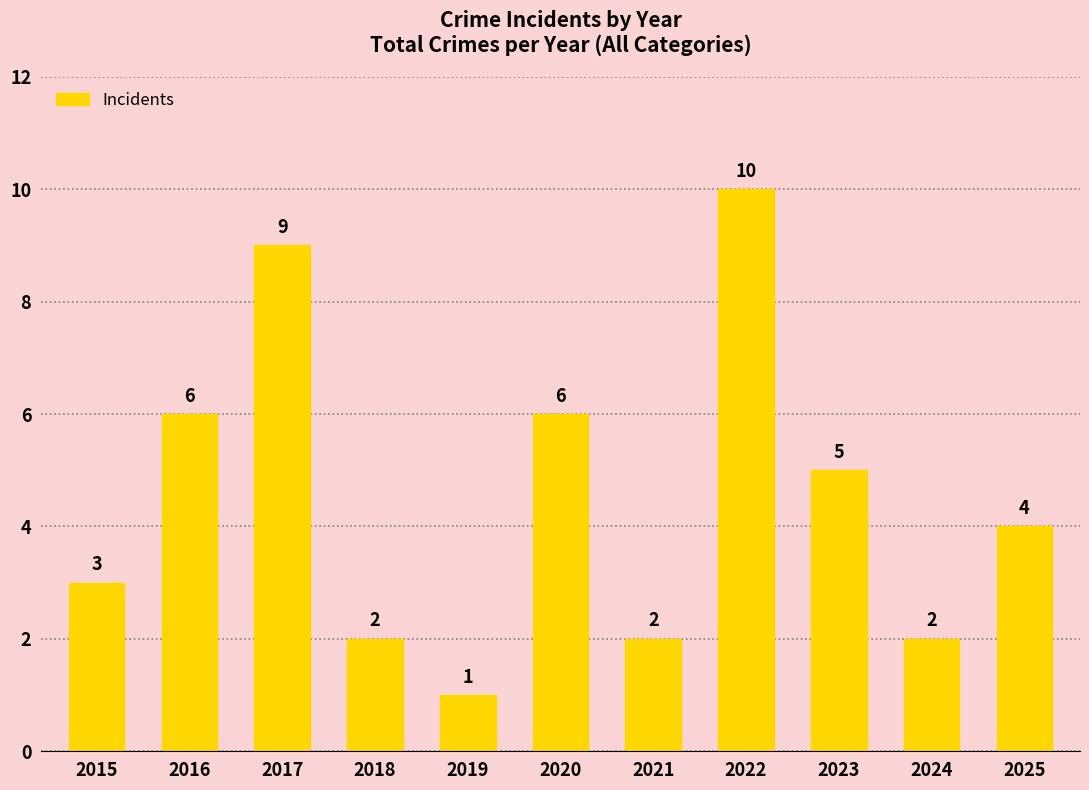

At which label does the data first exceed 4?

2016